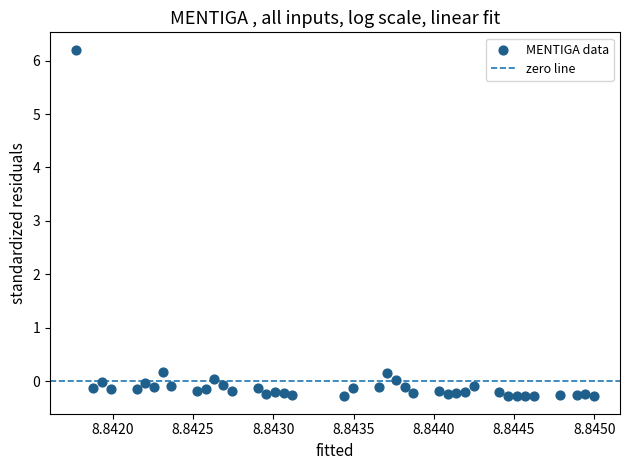

What is the range of Y values (max minus min)?

6.5